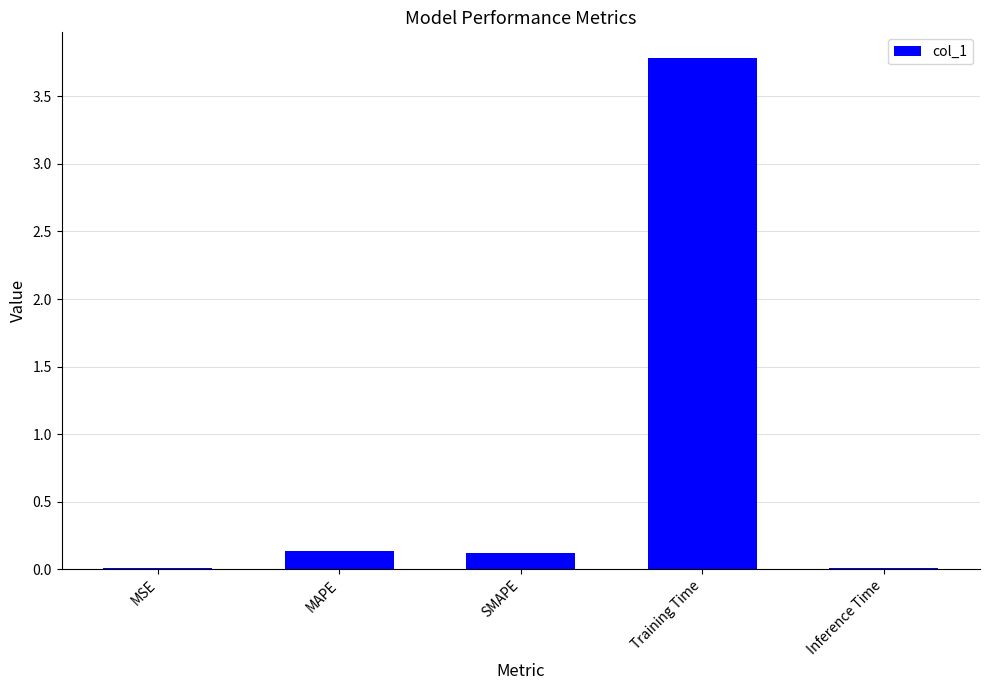

What is the change in value from SMAPE to Training Time?

+3.7